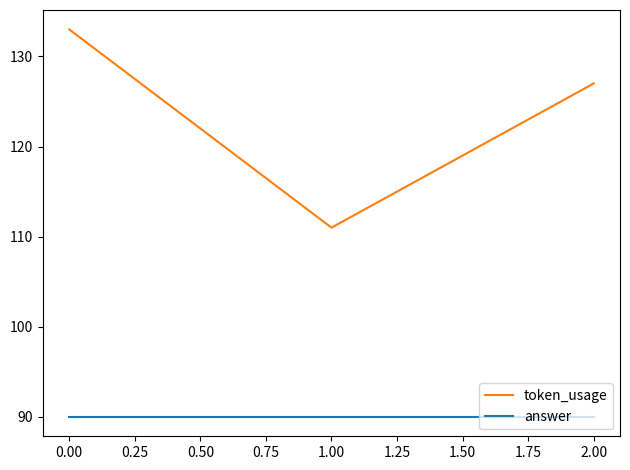

Rank the categories by token_usage value from lowest to highest.

1.00, 2.00, 0.00